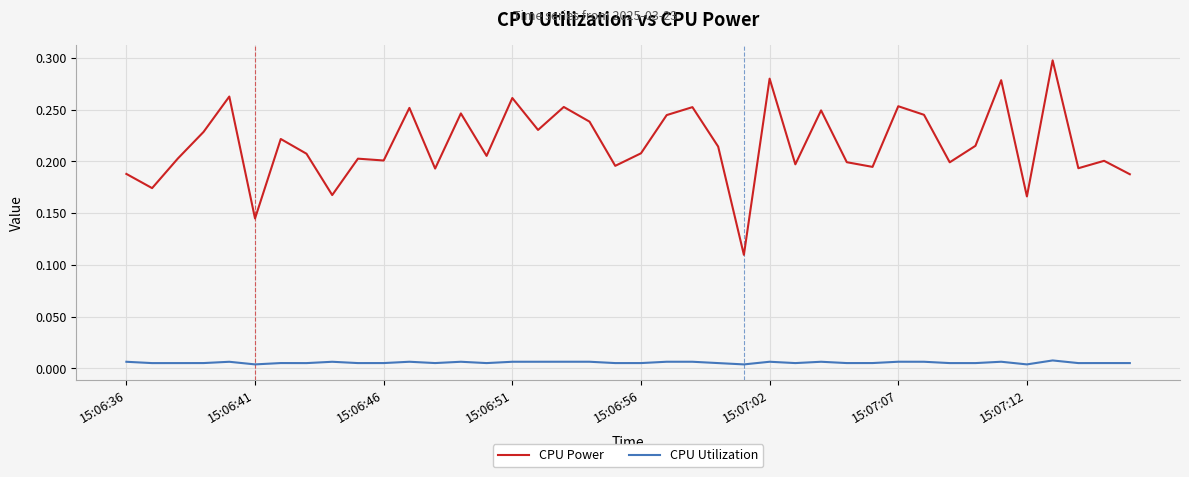

True or false: CPU Utilization has more than 0 points higher than both neighbors.

True